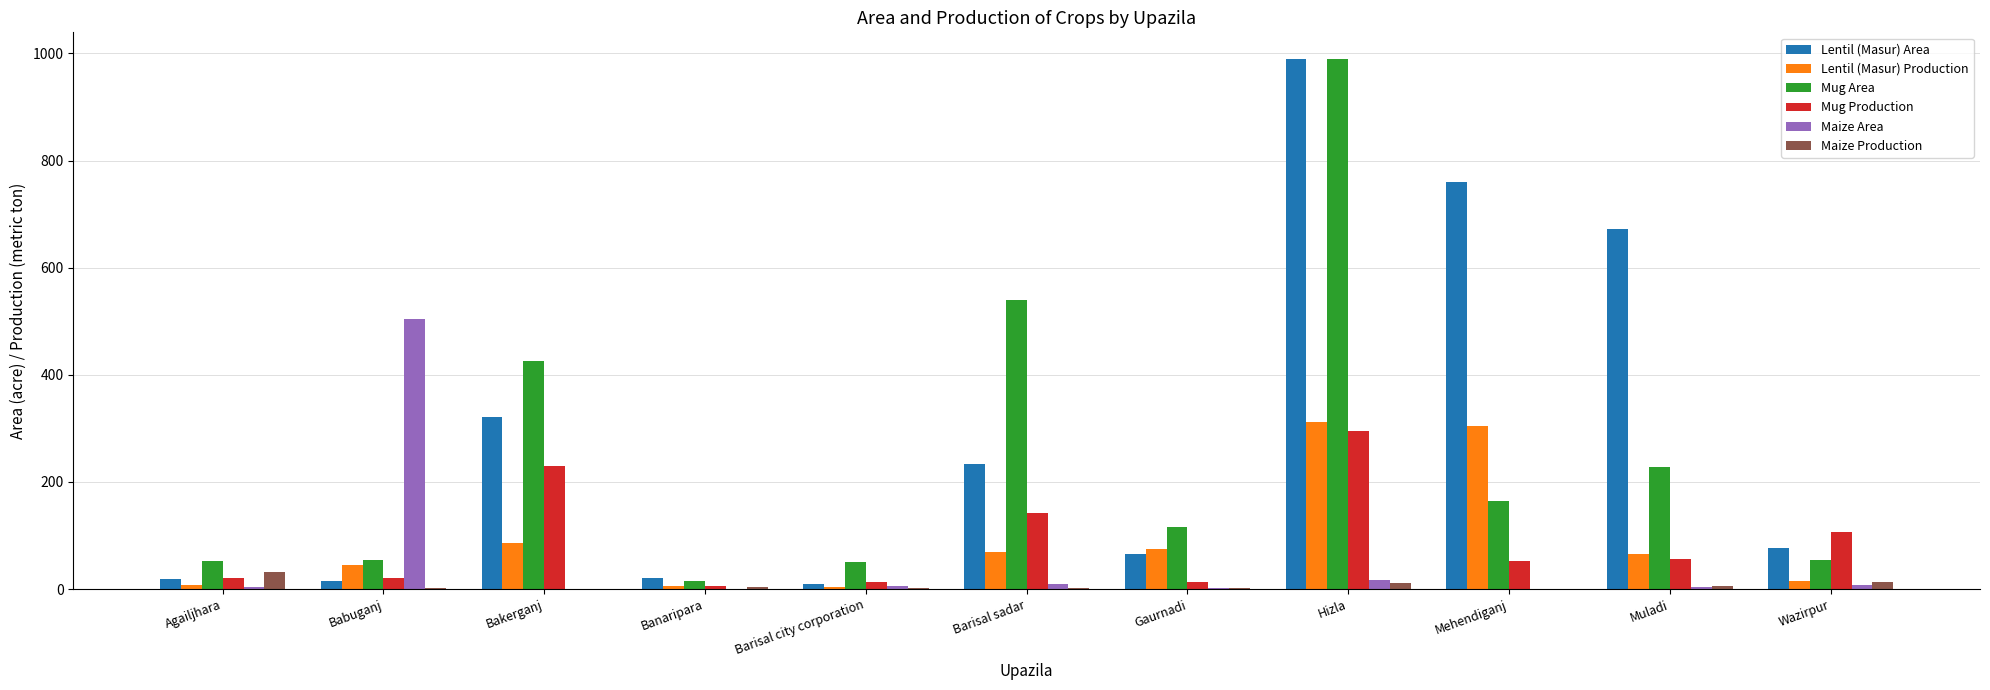

Is it true that Lentil (Masur) Production equals 27.7 at Muladi?

False